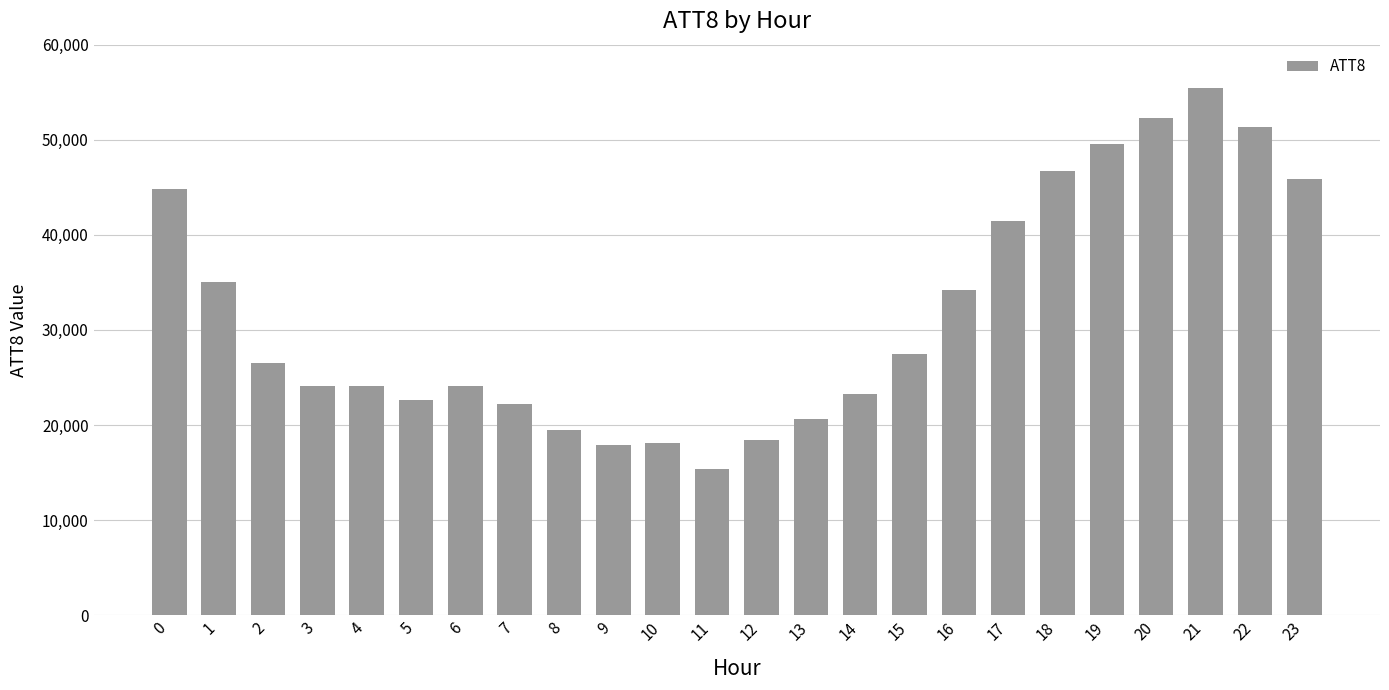

What value does the data have at 17, to the nearest 10?

41500